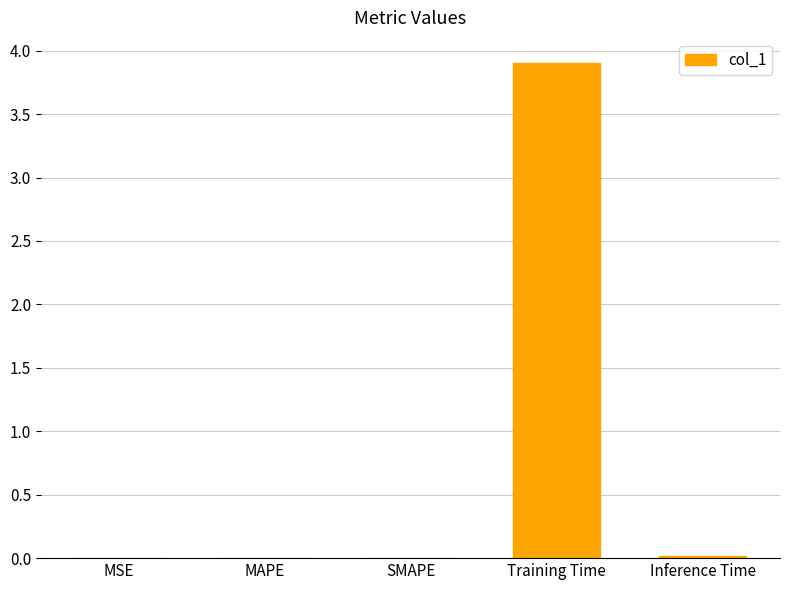

What is the average value?

0.8